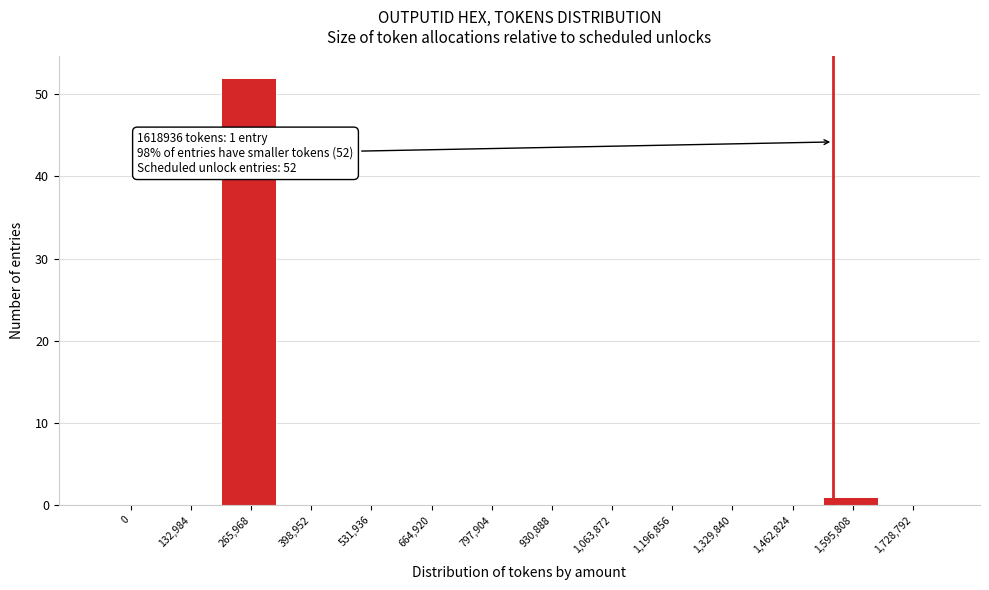

Reading left to right, what are all the values shown in this chart?

0=0	132,984=0	265,968=52	398,952=0	531,936=0	664,920=0	797,904=0	930,888=0	1,063,872=0	1,196,856=0	1,329,840=0	1,462,824=0	1,595,808=1	1,728,792=0